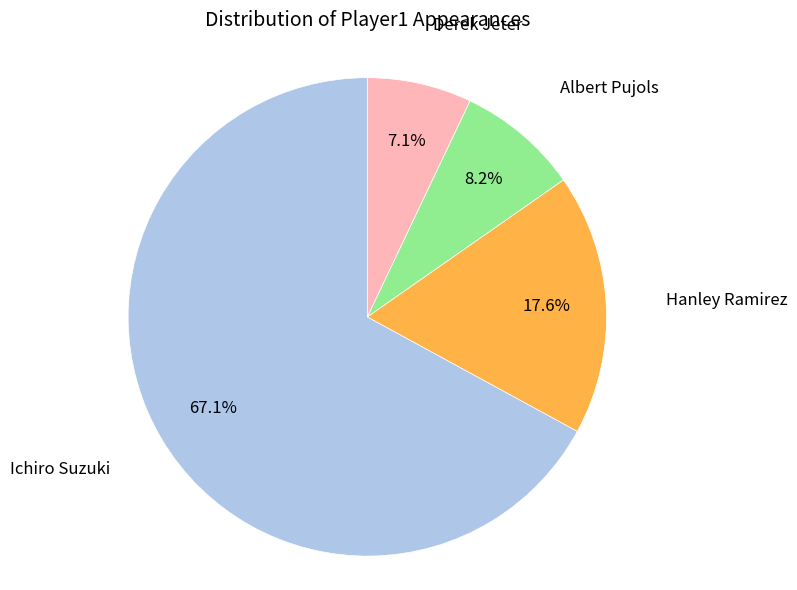

Which slice is the largest?

Ichiro Suzuki